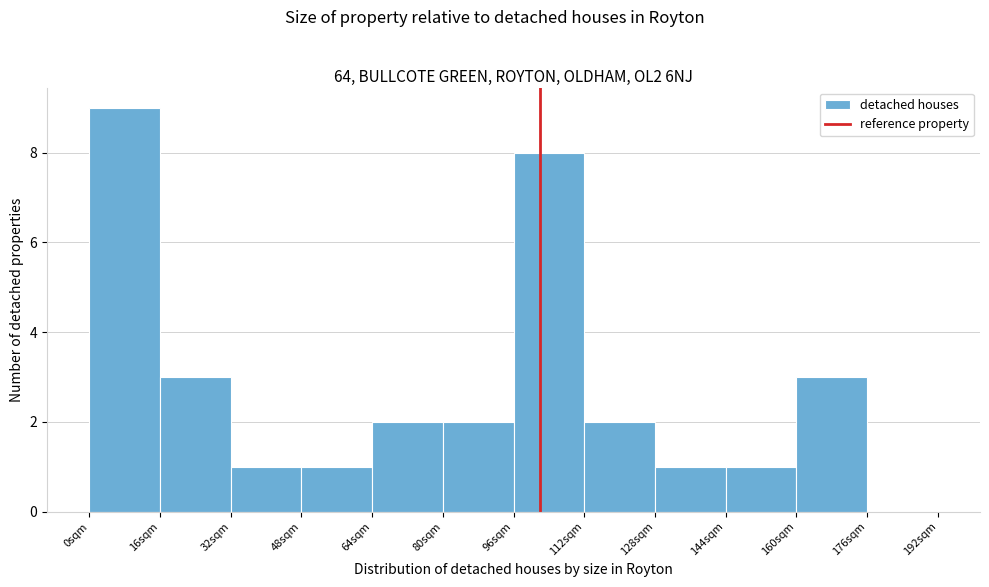

Over which range of the x-axis is the bar tallest?

0 to 16